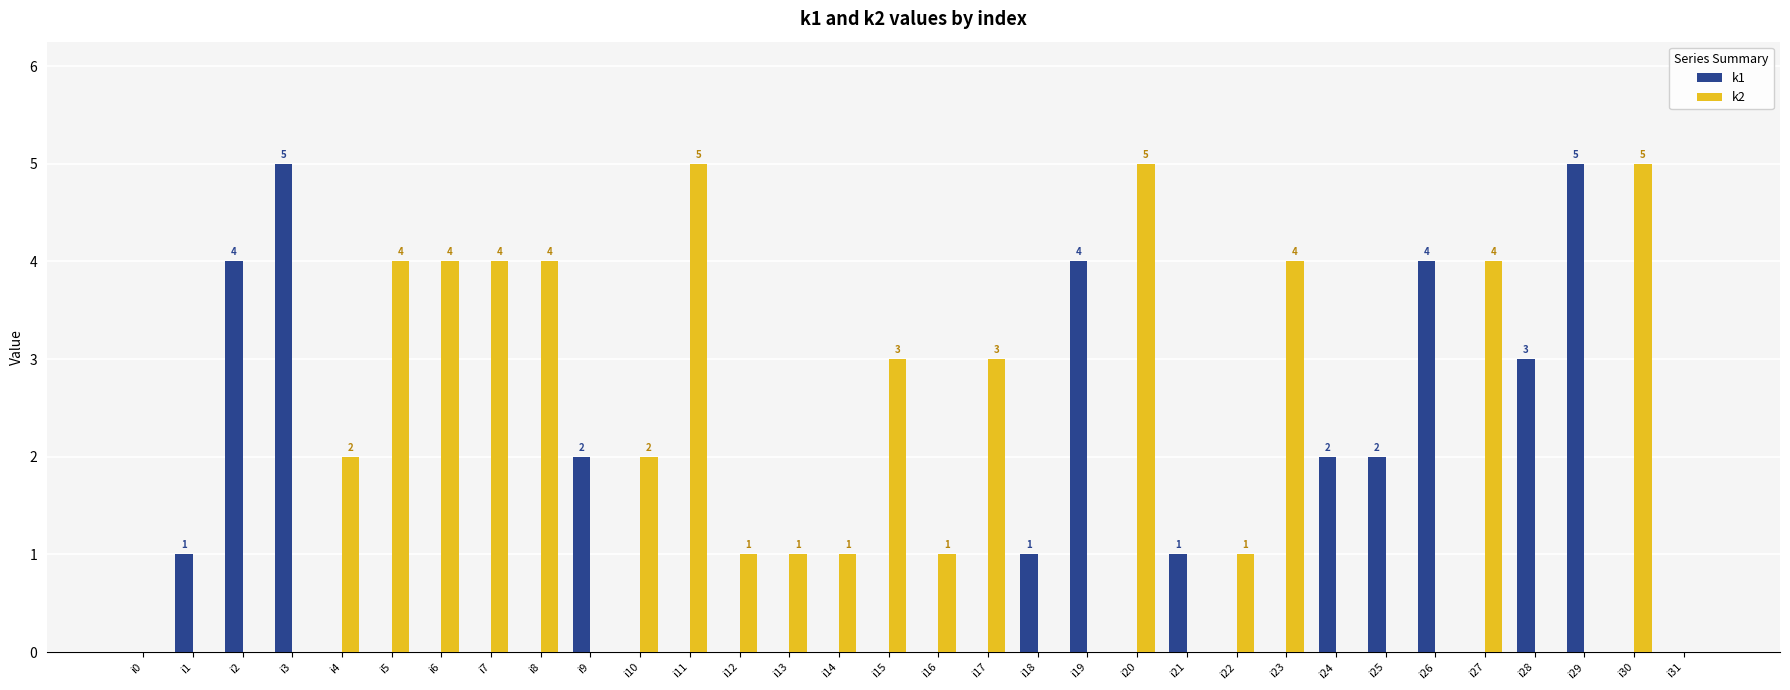

Does the chart contain stacked bars?

No